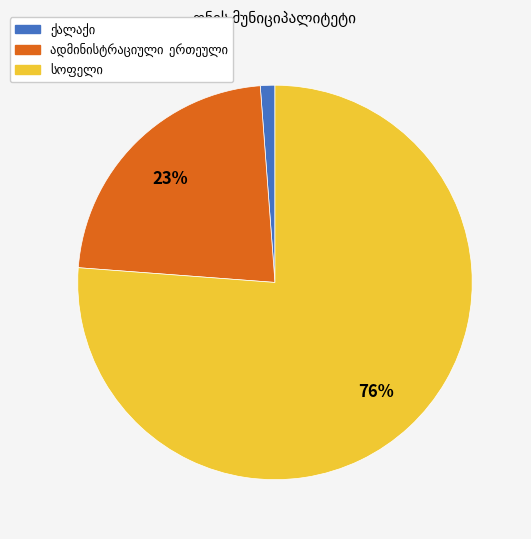

Is there any slice that represents more than half of the pie?

Yes